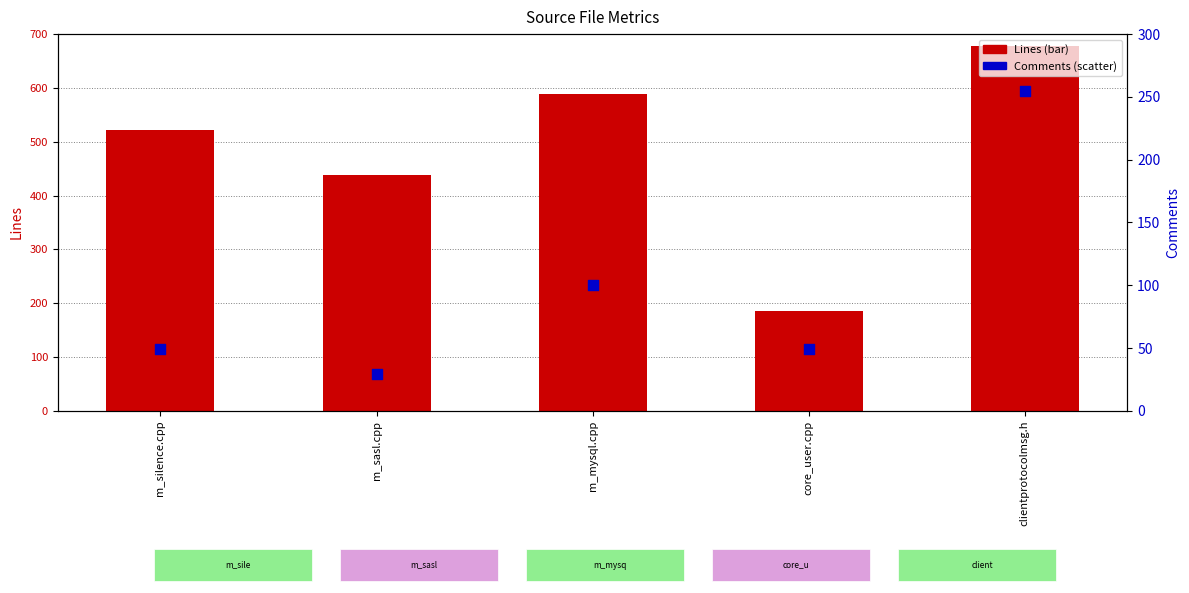

Which series reaches the minimum Y coordinate?

Comments